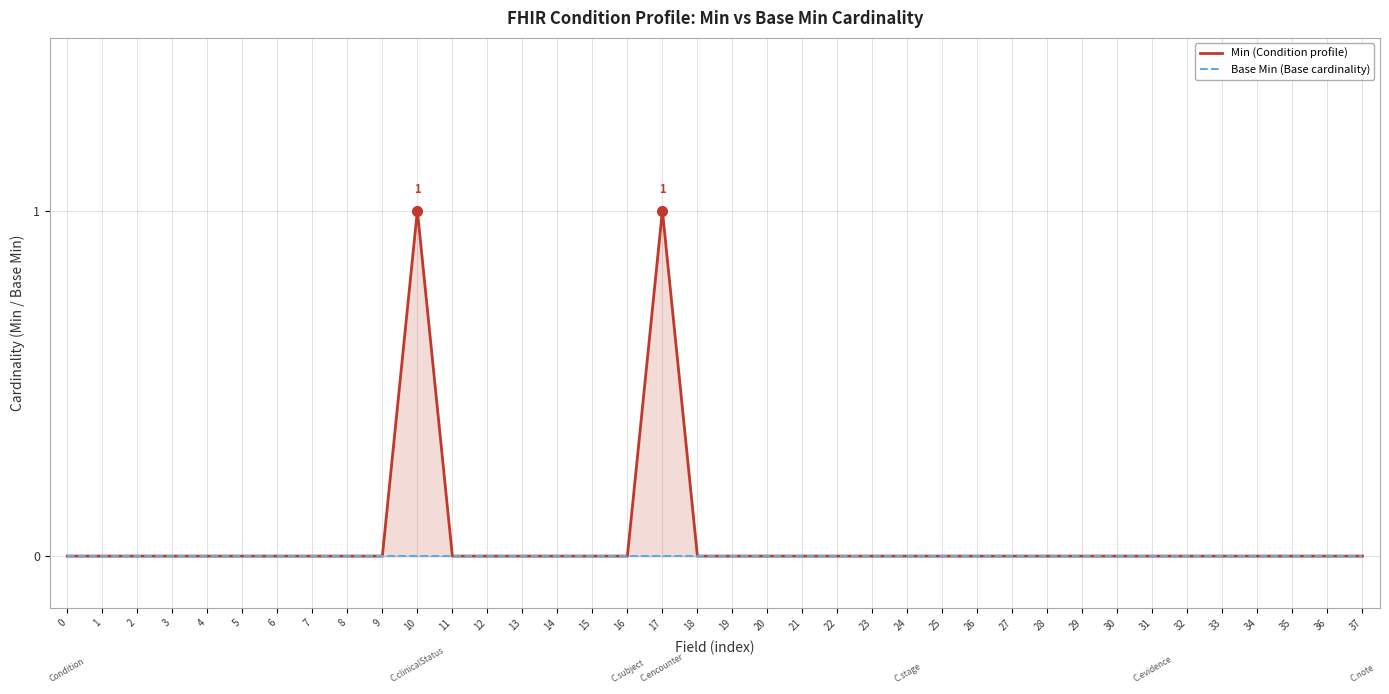

What is the difference between the second highest and second lowest values in the Min (Condition profile) series?

1